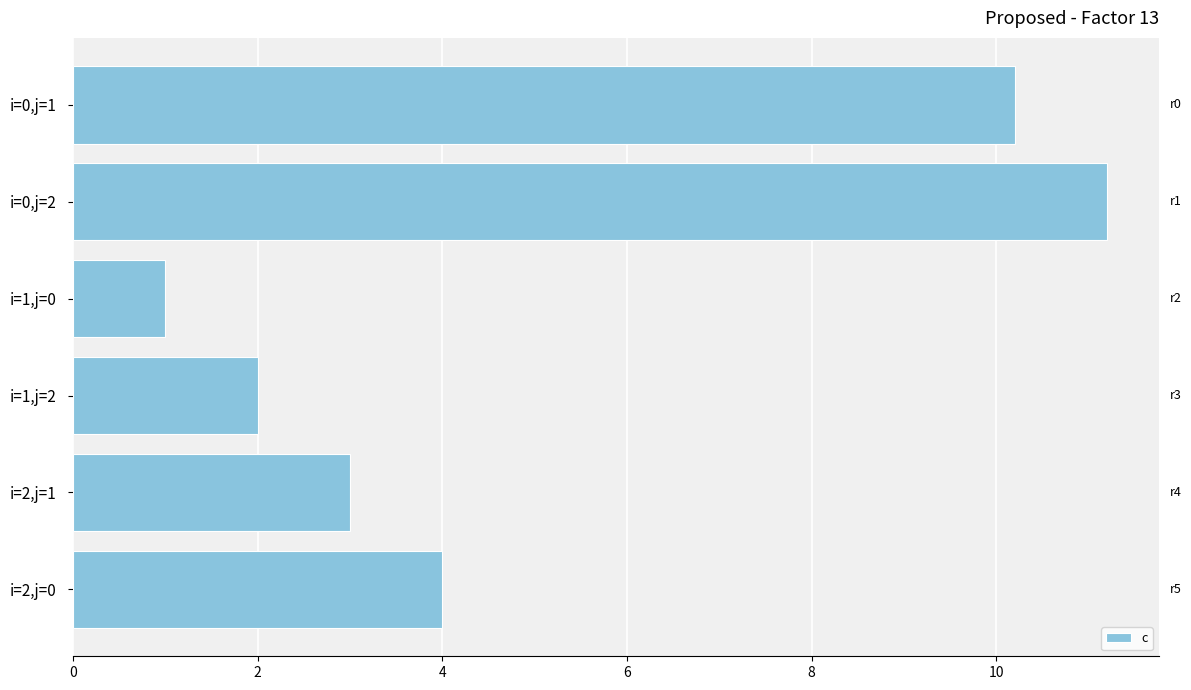

Does the chart contain stacked bars?

No